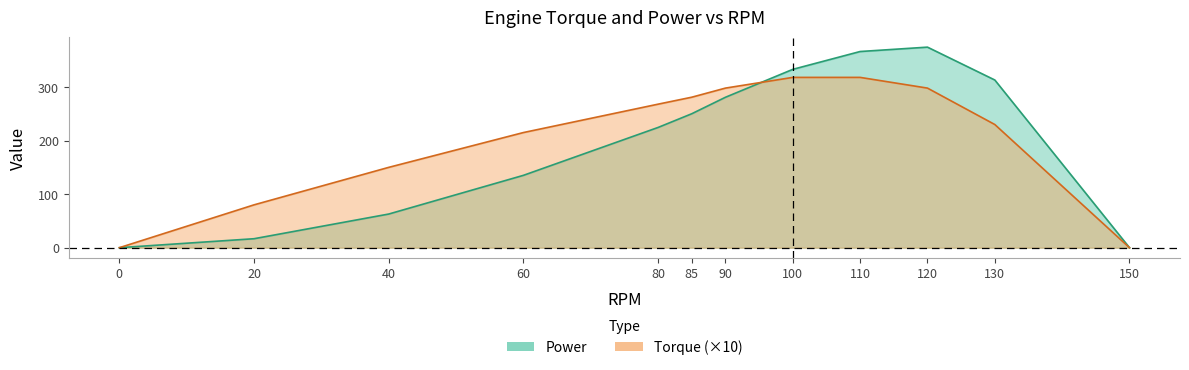

True or false: Torque has more than 1 points higher than both neighbors.

False